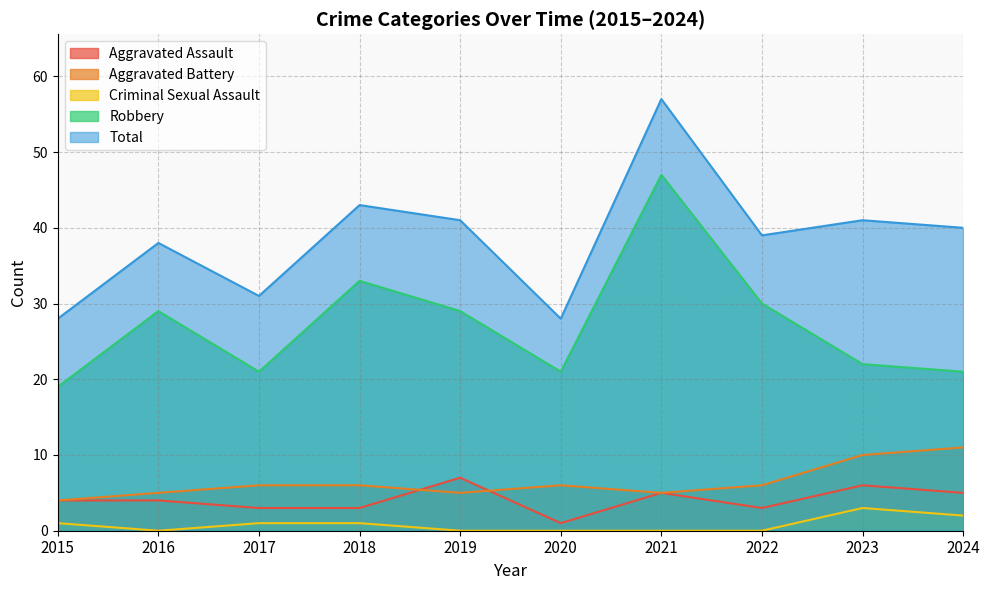

Reading left to right, transcribe all the data shown in this chart.

Aggravated Assault: 4	4	3	3	7	1	5	3	6	5
Aggravated Battery: 4	5	6	6	5	6	5	6	10	11
Criminal Sexual Assault: 1	0	1	1	0	0	0	0	3	2
Robbery: 19	29	21	33	29	21	47	30	22	21
Total: 28	38	31	43	41	28	57	39	41	40